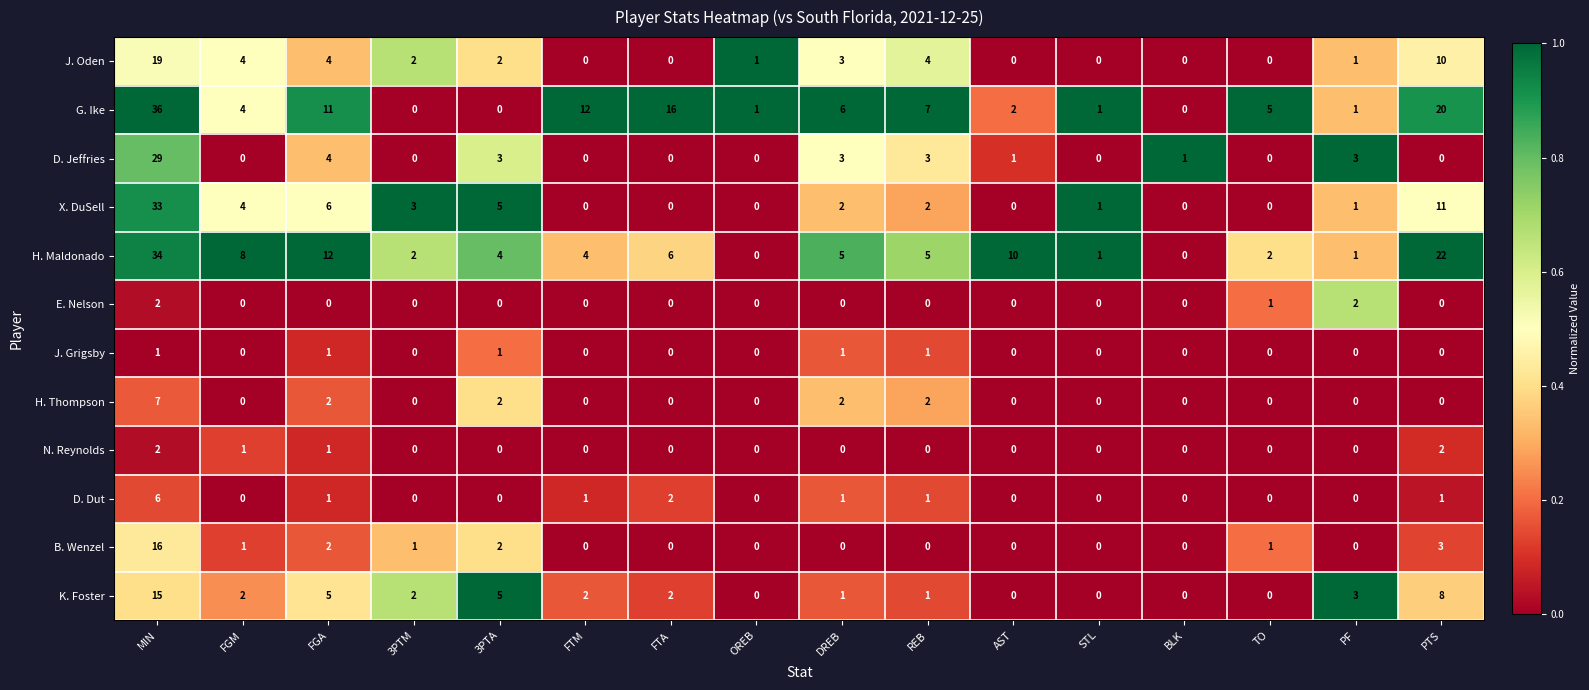

What is the difference between the highest and lowest values at FTA?

16